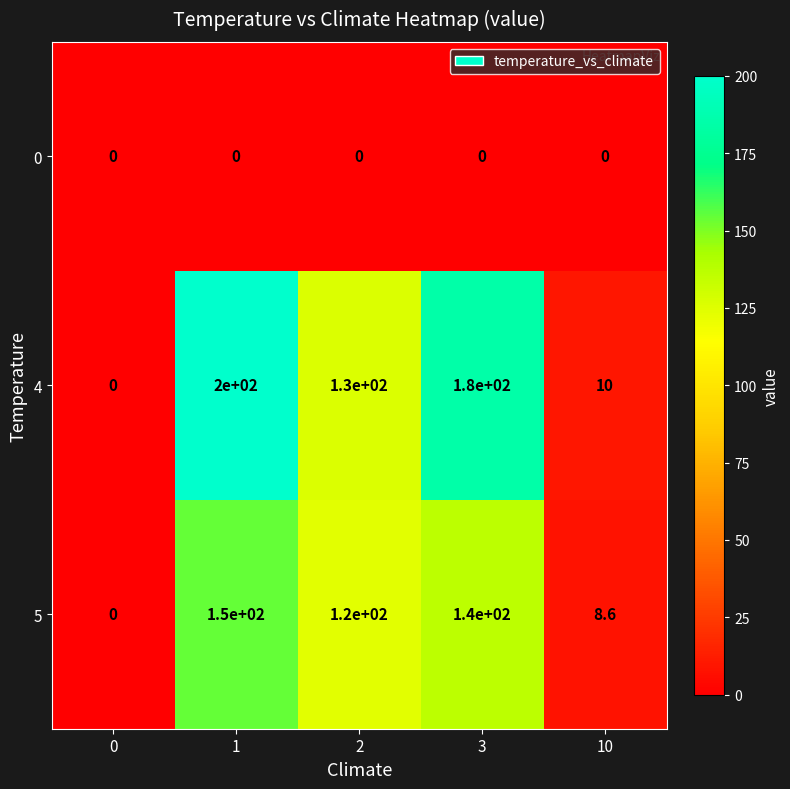

At which category is the sum across all series the highest?

1